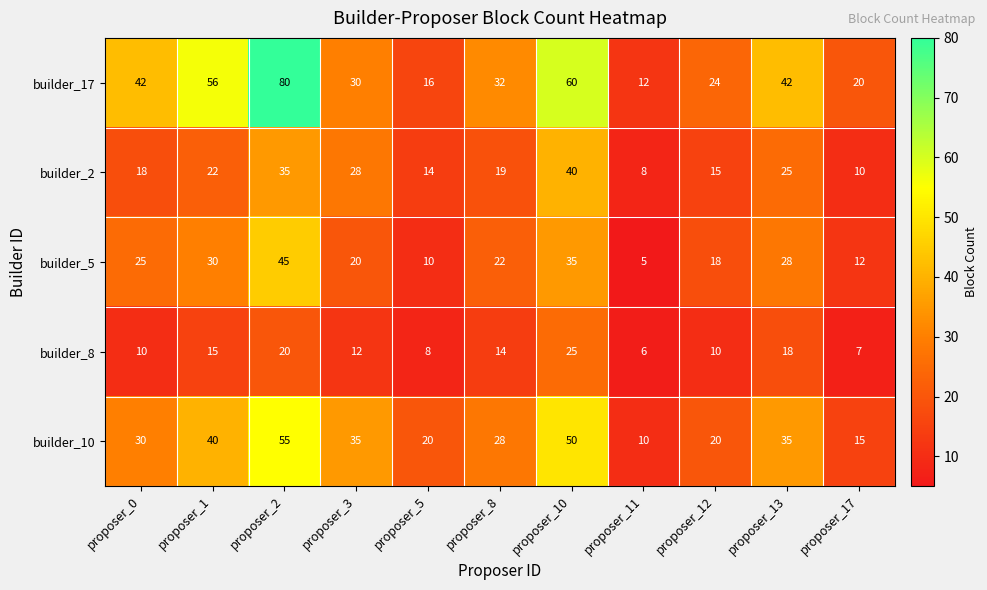

What value does the builder_5 series have at proposer_10?

35